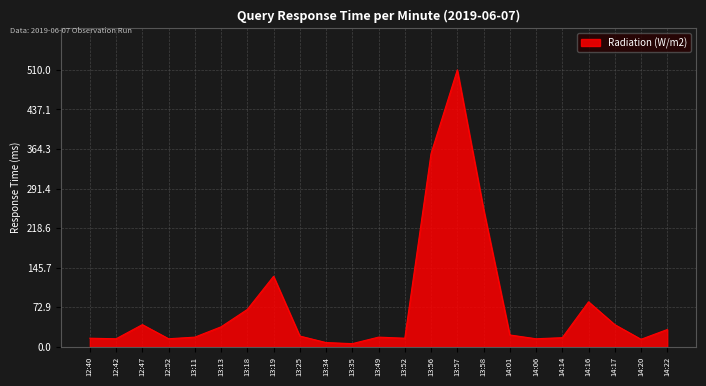

How many lines are shown in the chart?

1